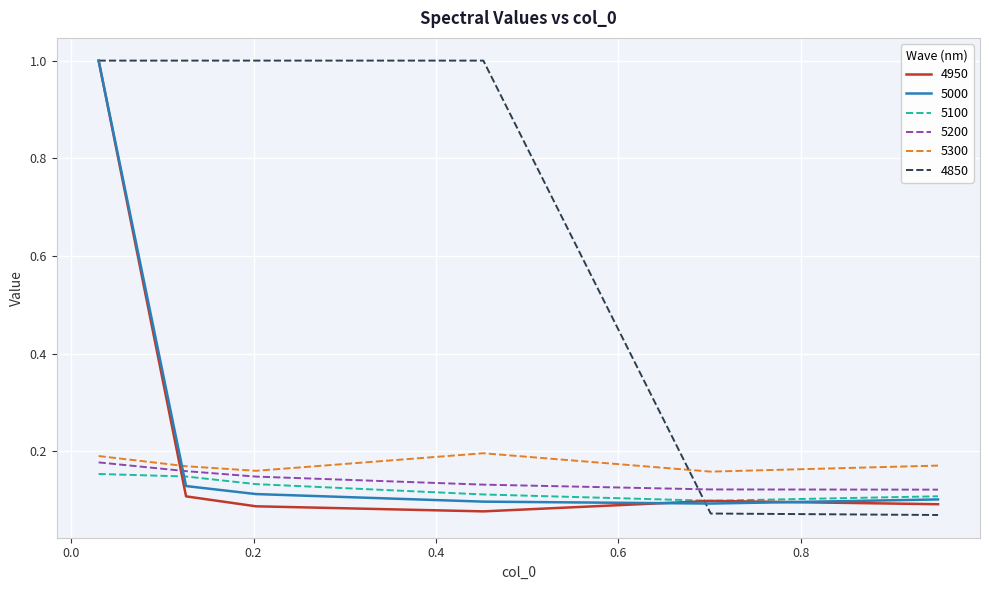

Which series has the largest total across all categories?

4850